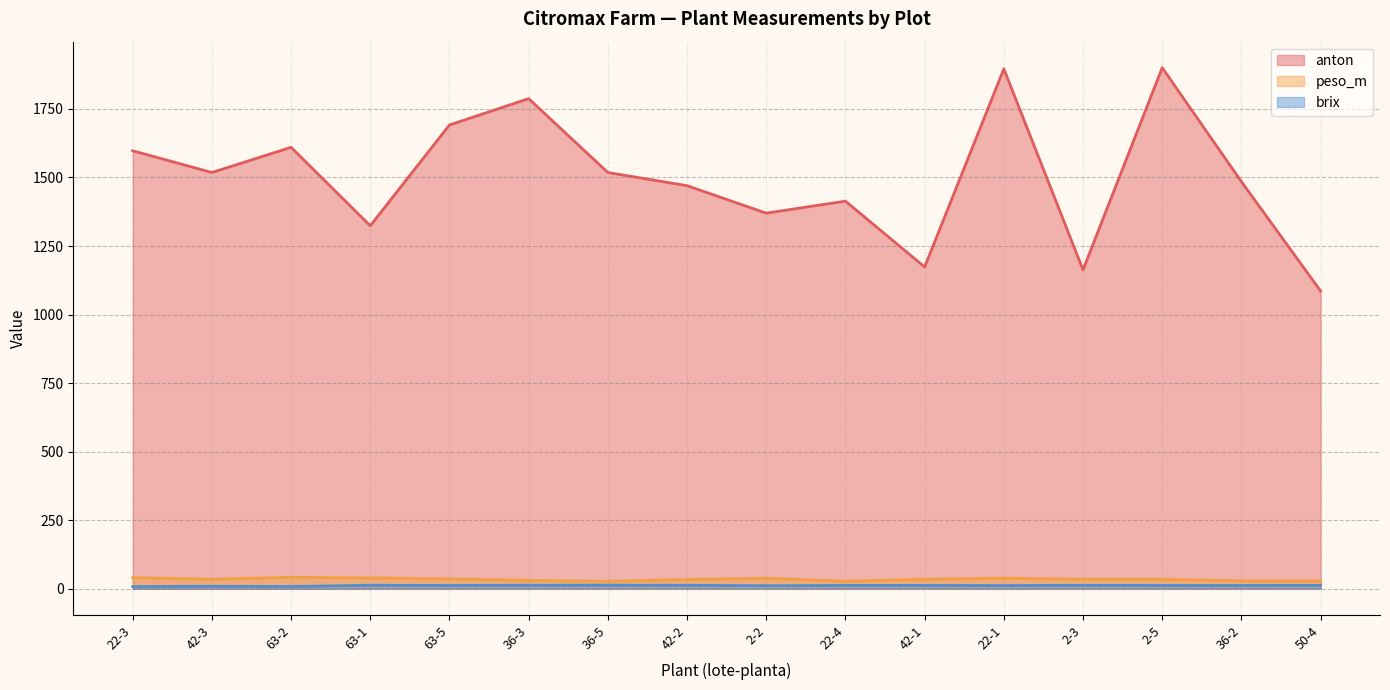

Where is the first local minimum for anton?

42-3